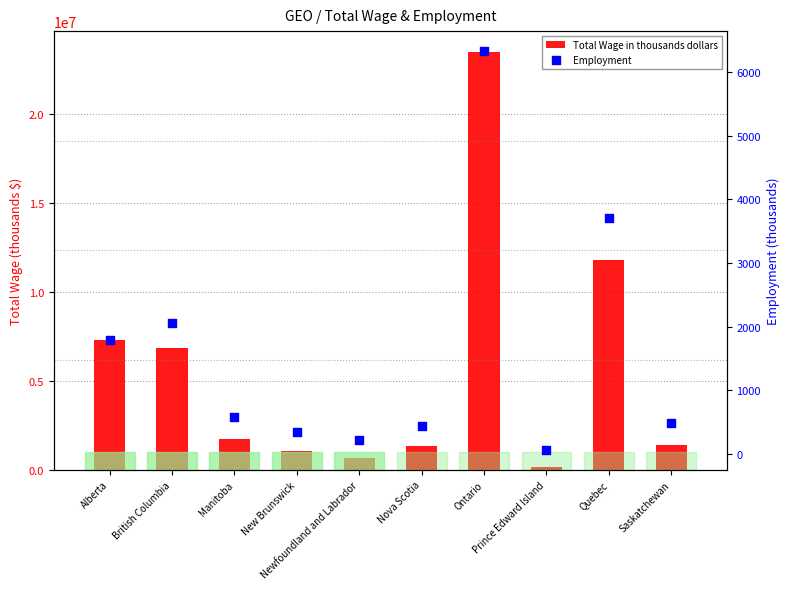

What are all the series names shown in the legend?

Total Wage in thousands dollars, Employment